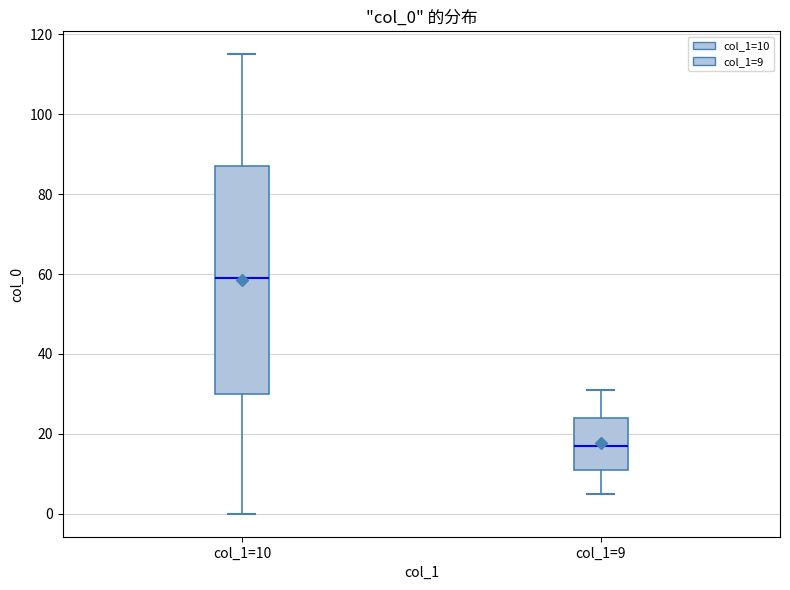

Which box is the tallest, from its lower edge to its upper edge?

col_1=10